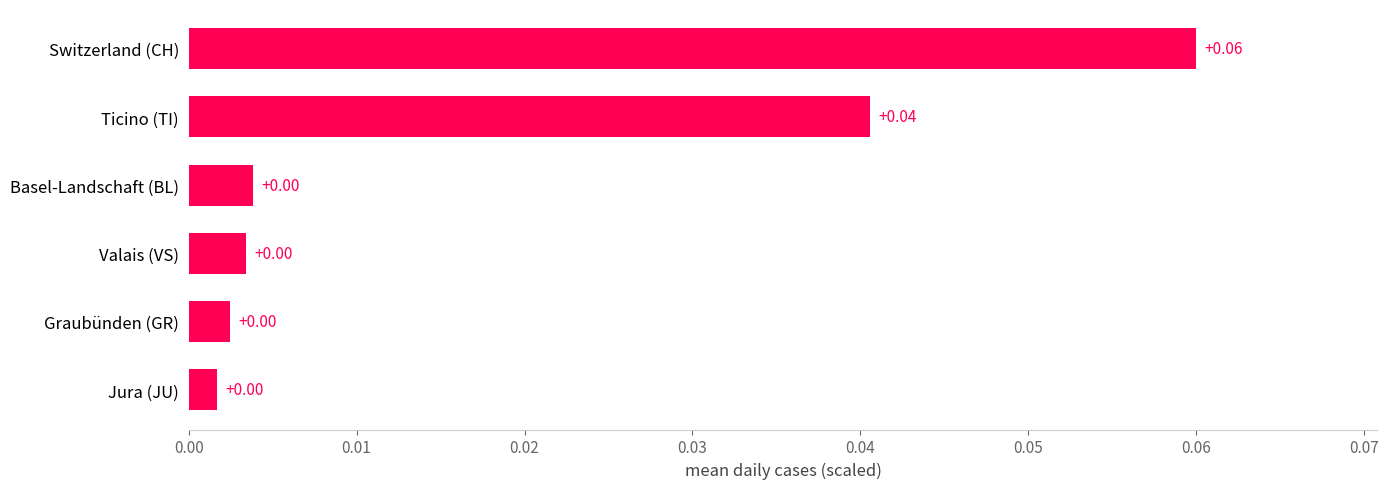

What is the change in value from Jura (JU) to Switzerland (CH)?

+0.1